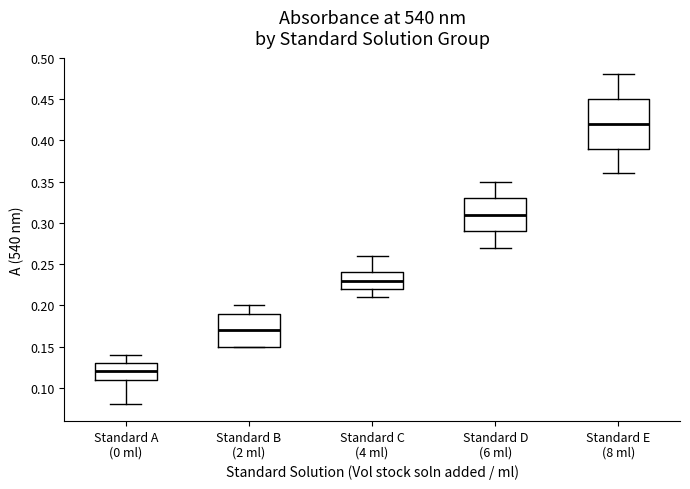

Which box has the lowest median line?

Standard A (0 ml)